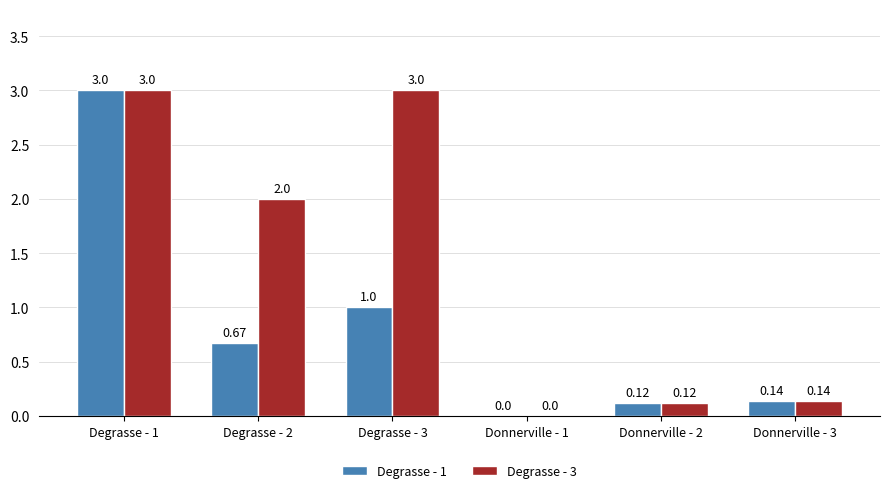

How many values in Degrasse - 1 are above zero?

5